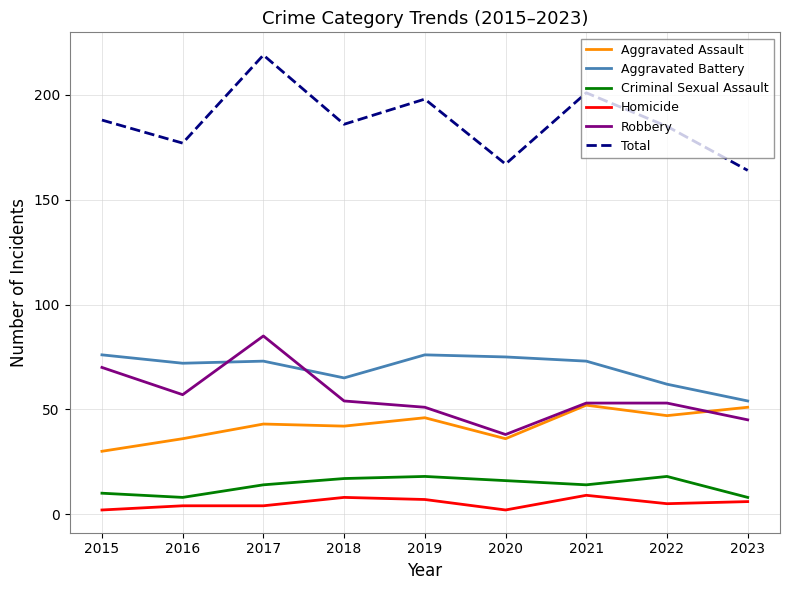

Where is Total nearest to the value 191?

2015